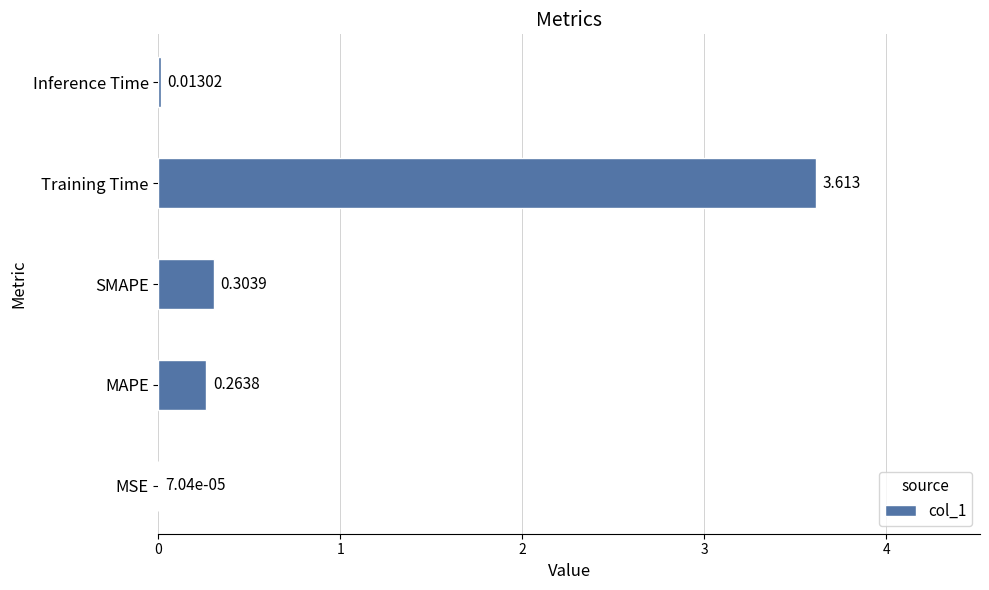

Which has a higher value, Training Time or MSE?

Training Time